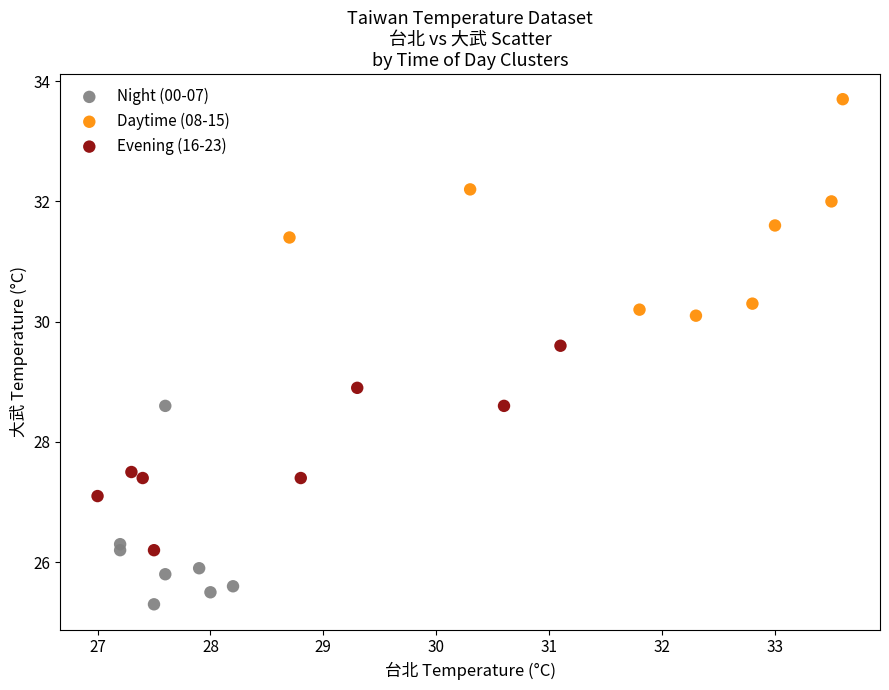

Which series contains the highest Y value?

Daytime (08-15)